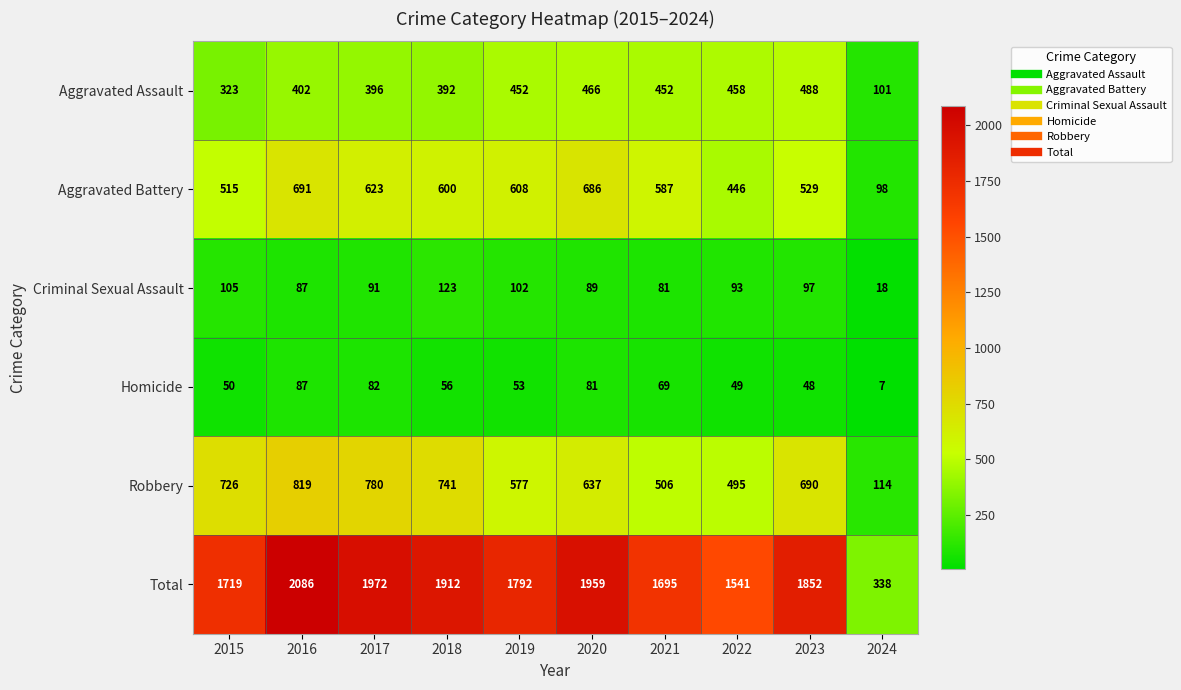

Which series has the widest spread of values?

Total